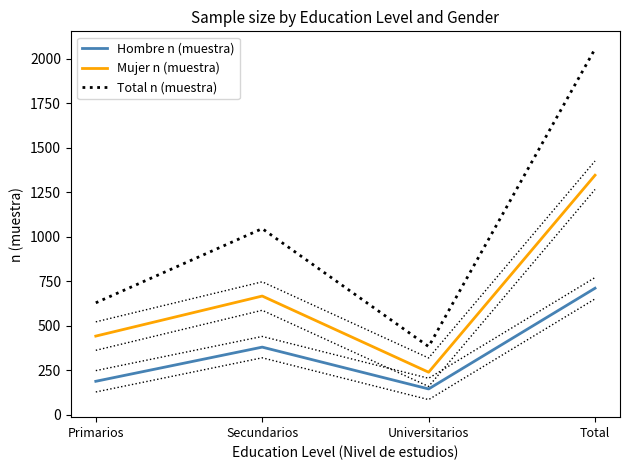

Where is the first local minimum for Mujer n (muestra)?

Universitarios